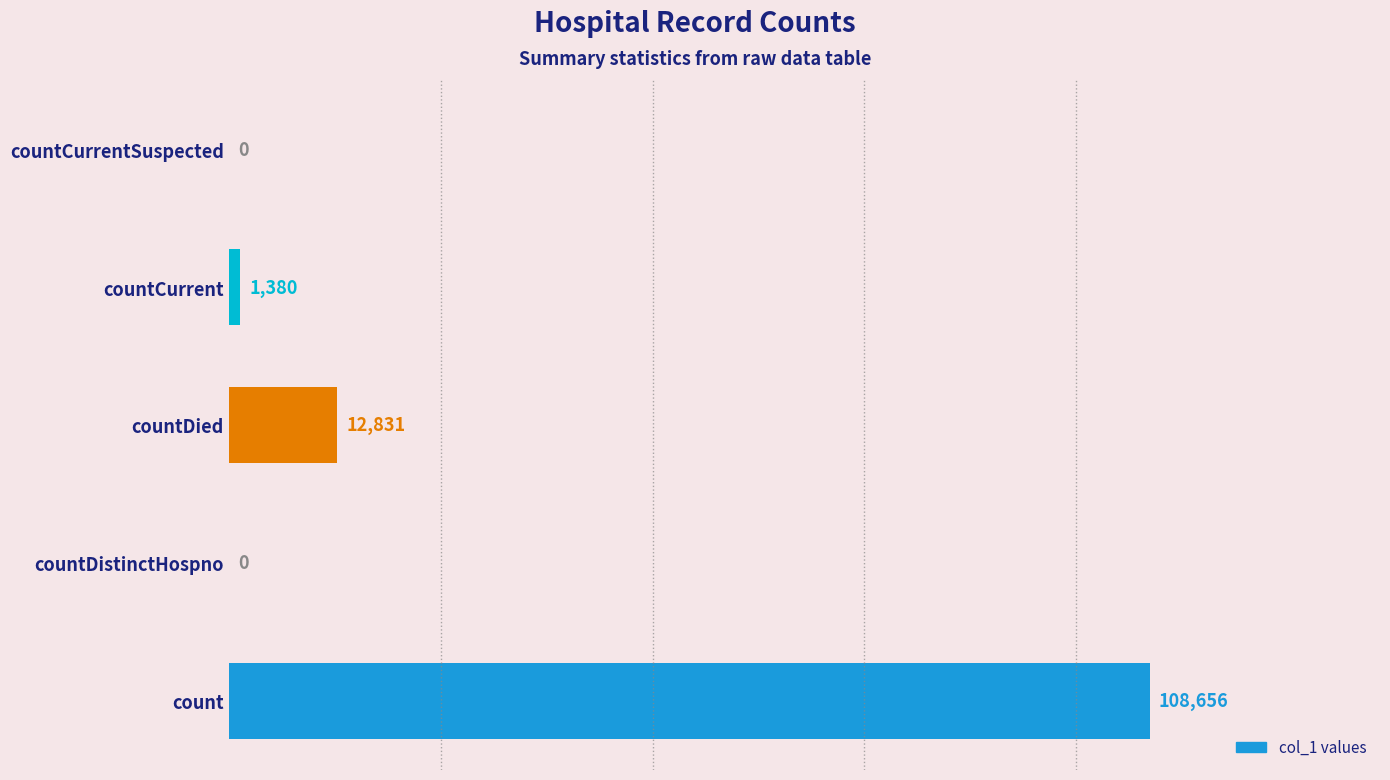

What is the sum of the values at countCurrent and countDied?

14211